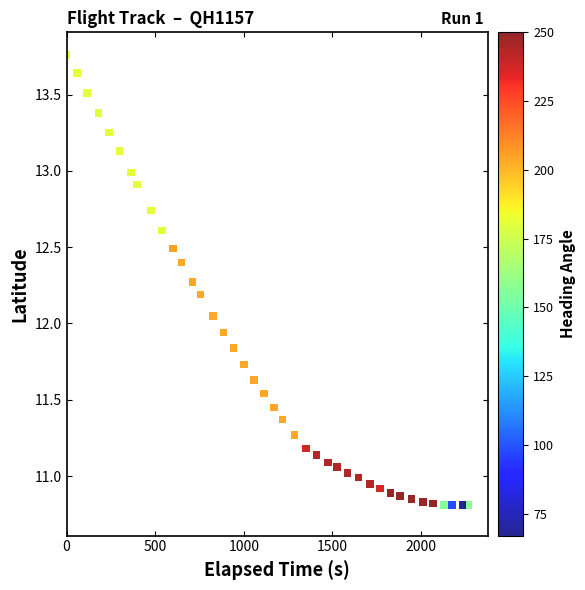

What is the range of X values (max minus min)?

2265.0